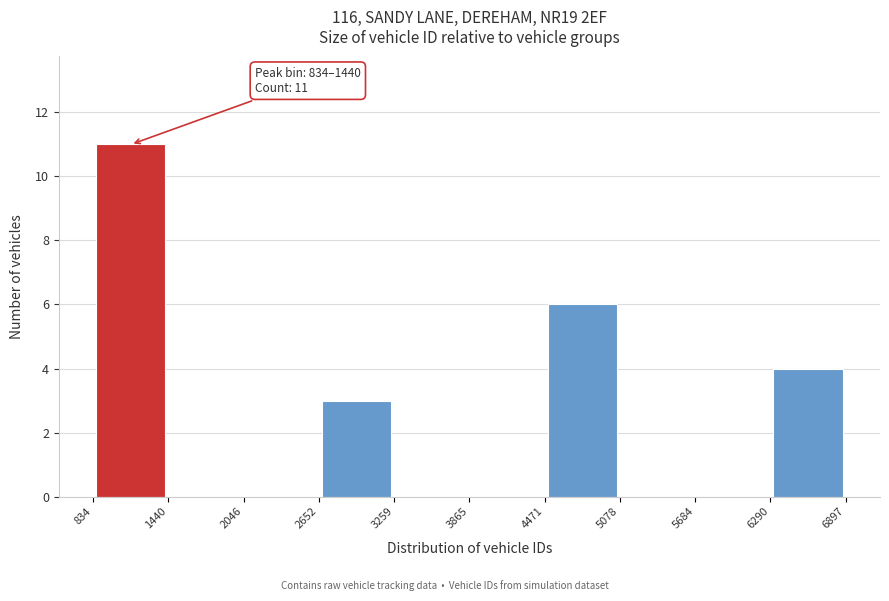

Over which range of the x-axis is the bar tallest?

834 to 1440